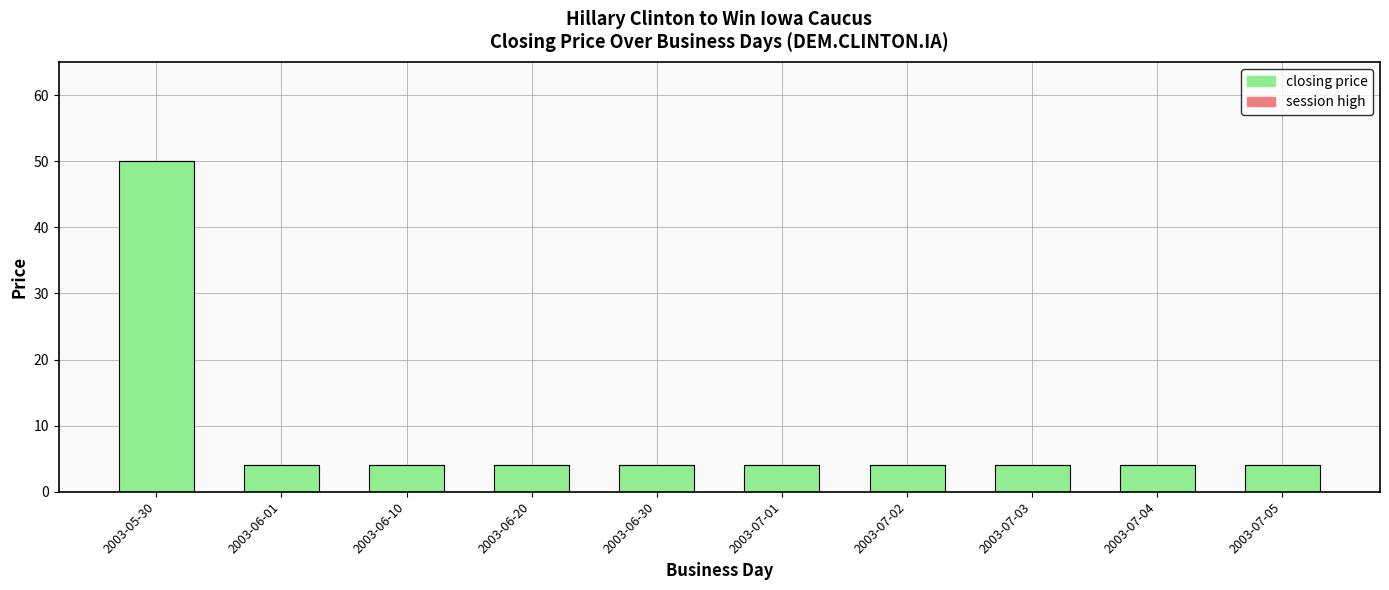

What is the smallest value displayed?

4